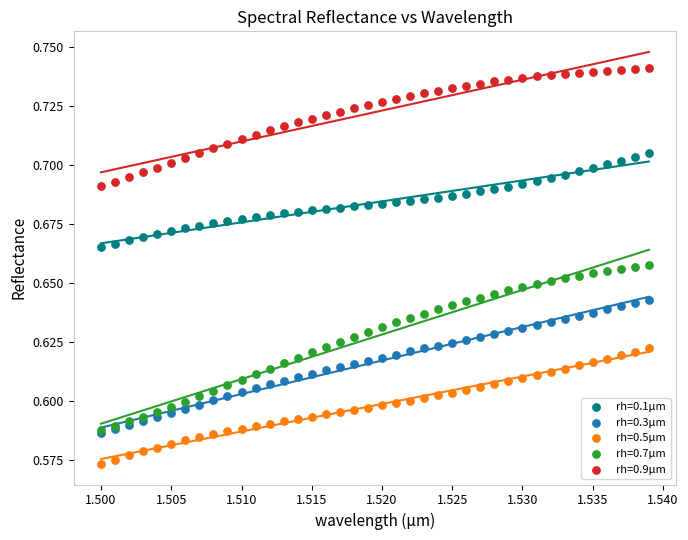

Which series contains the lowest Y value?

rh=0.5µm